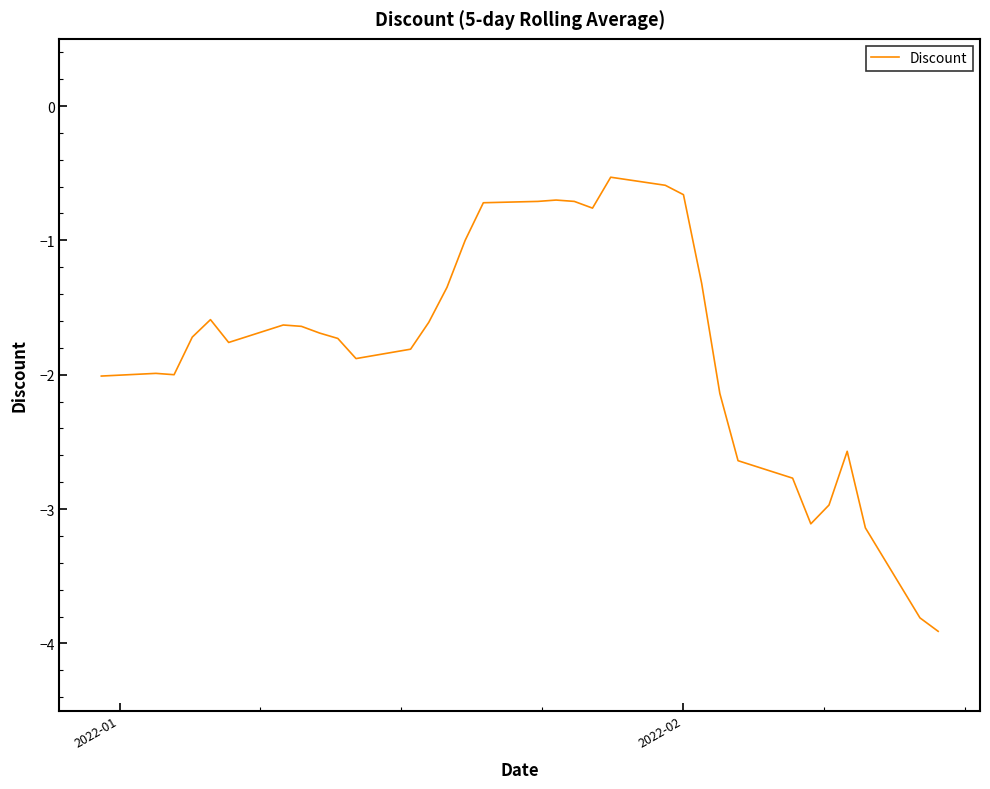

What is the minimum value shown in the chart?

-3.9